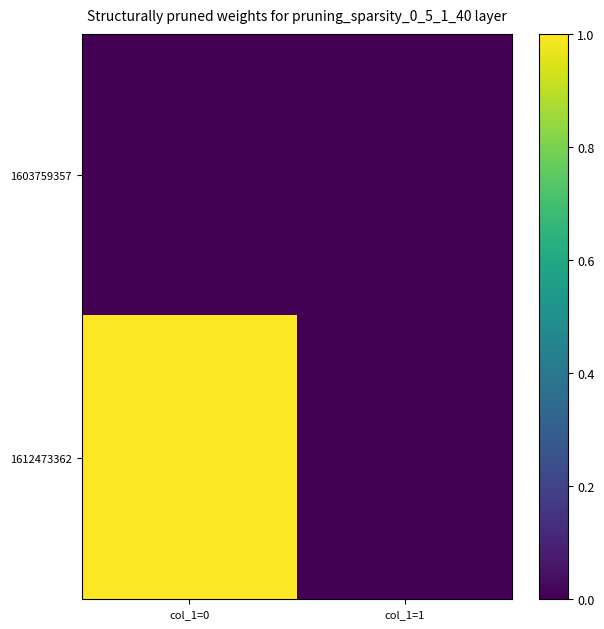

At which category does the chart reach its minimum across all series?

col_1=0